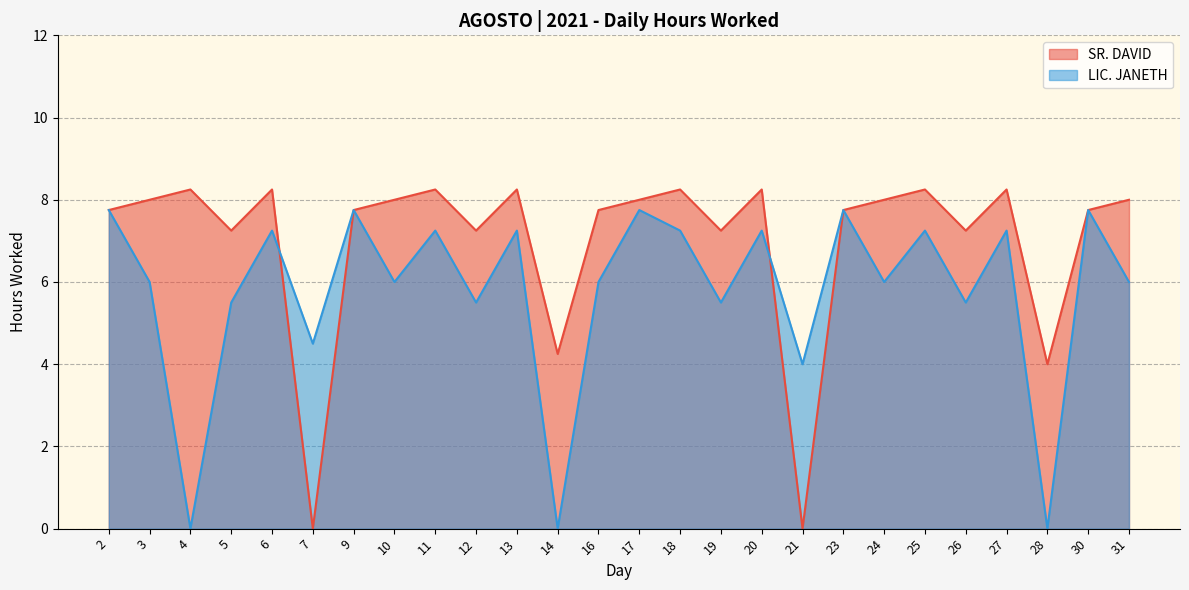

How many data points in LIC. JANETH are above 6?

12